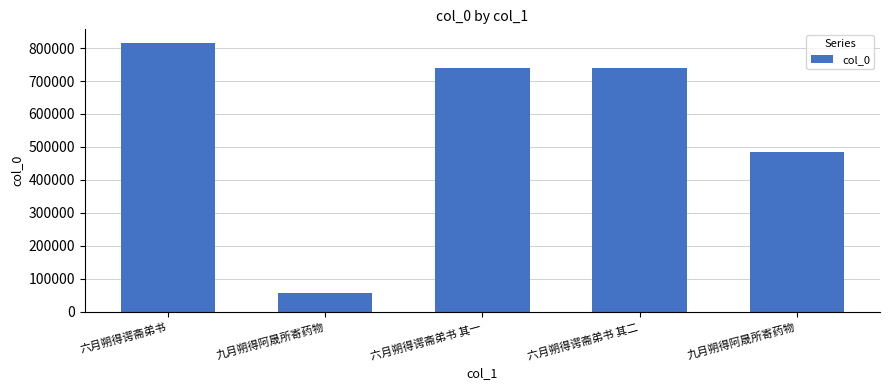

Count the number of categories in the chart.

5